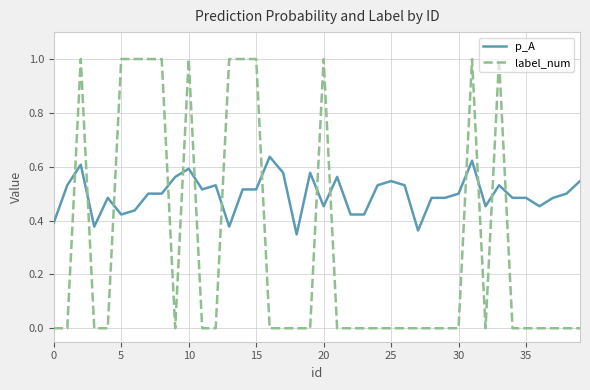

True or false: label_num and p_A cross at least once.

True